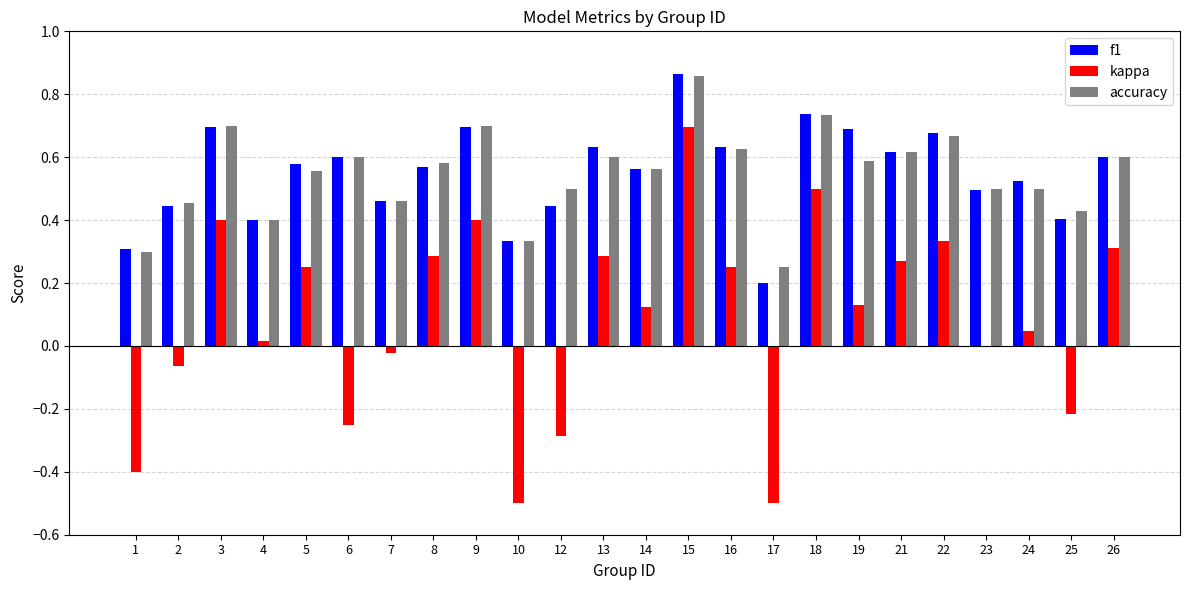

What is the sum of the f1 values at 18 and 26?

1.3